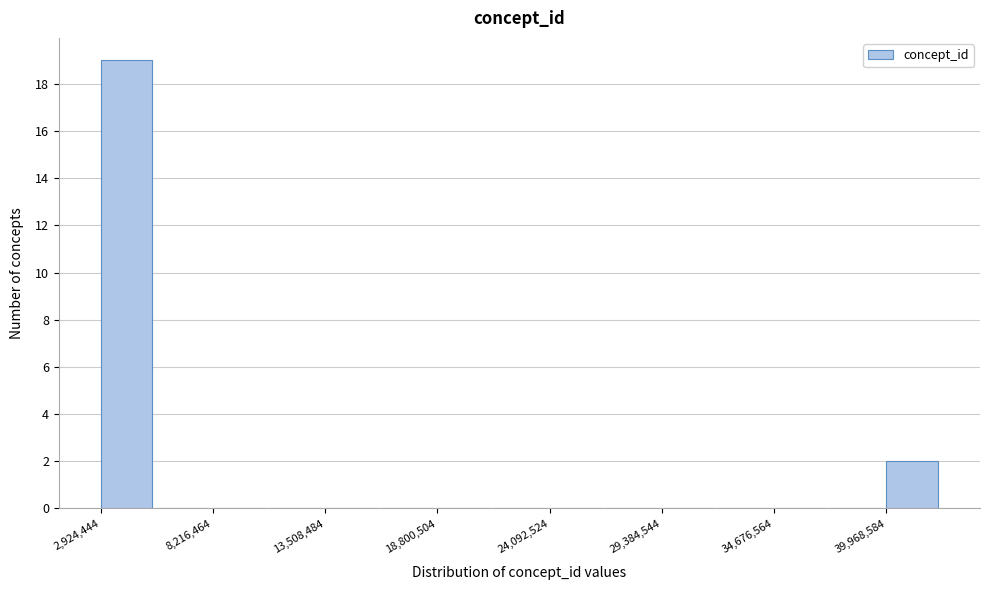

Read against the x-axis, roughly where is the centre of the tallest bar?

4000000